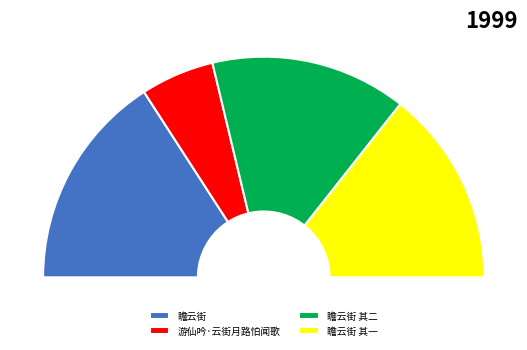

Is 瞻云街 其二 the majority of the pie?

No